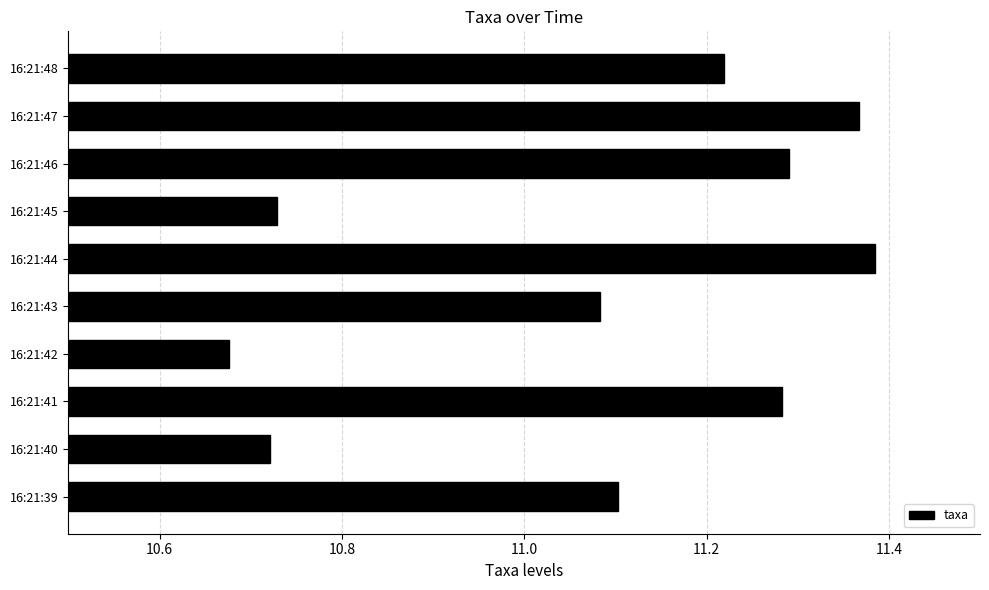

Is it true that the value at 16:21:46 is 4.8?

False